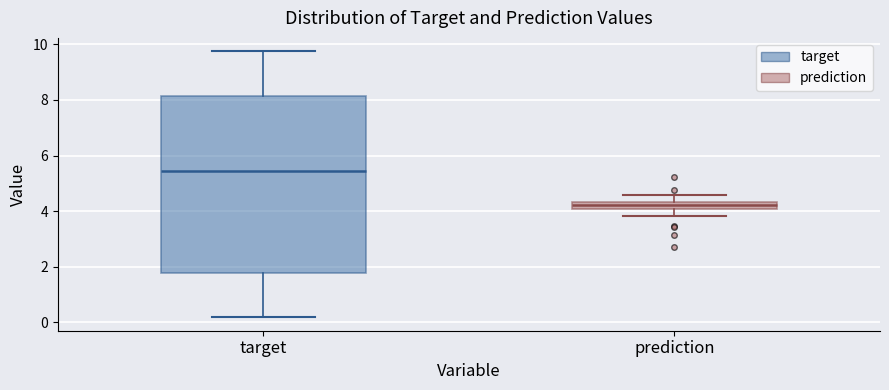

Where does the upper whisker of the box for target end on the y-axis? The values are not printed on the chart, so give them approximately, as read against the axis.

9.8